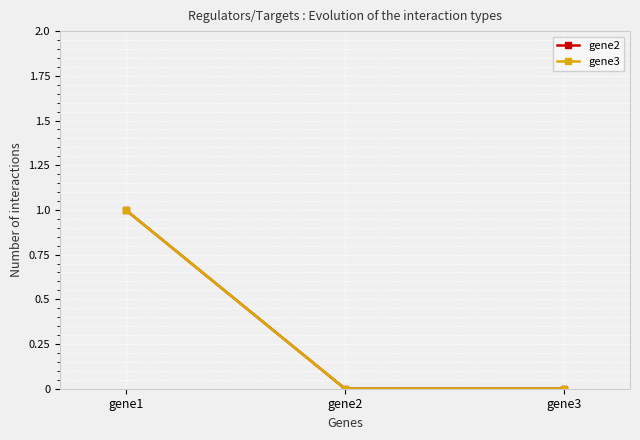

Reading right to left, transcribe all the data shown in this chart.

gene2: 0	0	1
gene3: 0	0	1